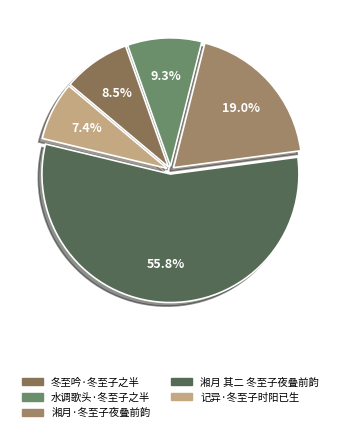

Is it true that 水调歌头·冬至子之半 is 4% of the pie?

False